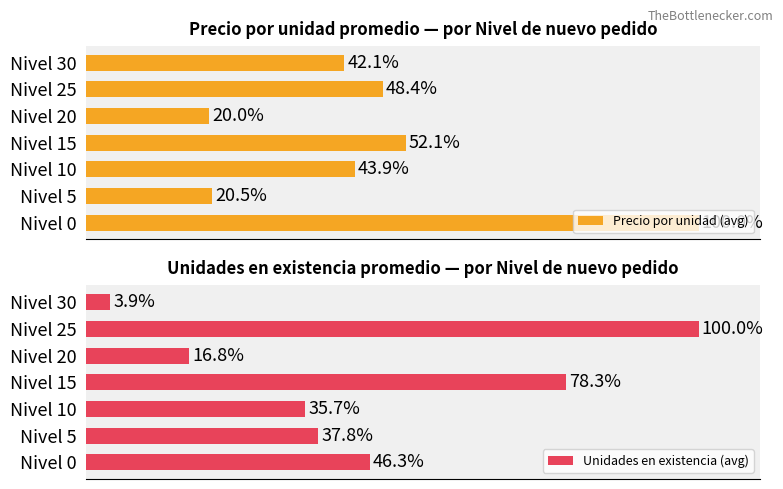

The value of Precio por unidad (avg) at 60 is 23.9. True or false?

False